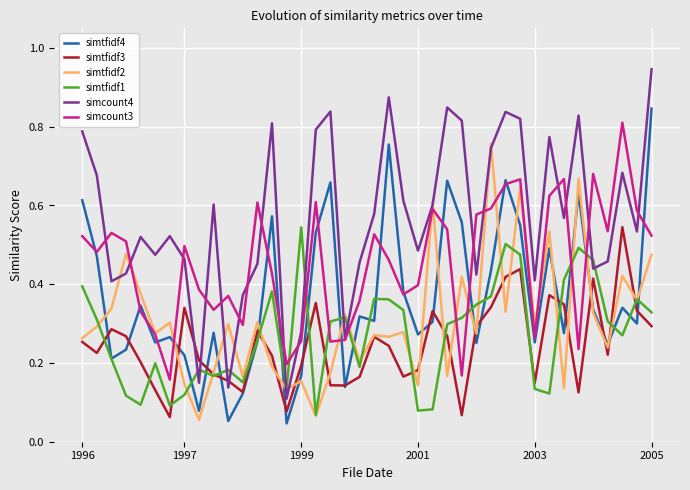

Which series has the widest spread of values?

simcount4